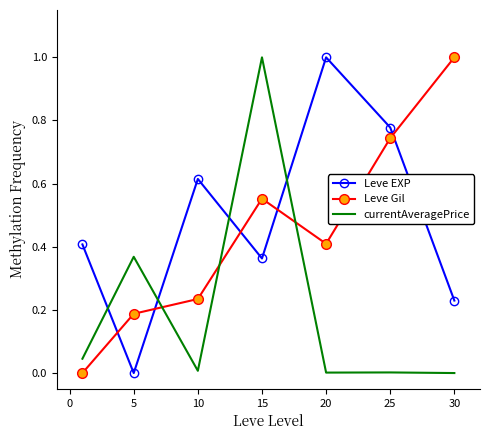

What is the maximum value for Leve Gil?

1.0